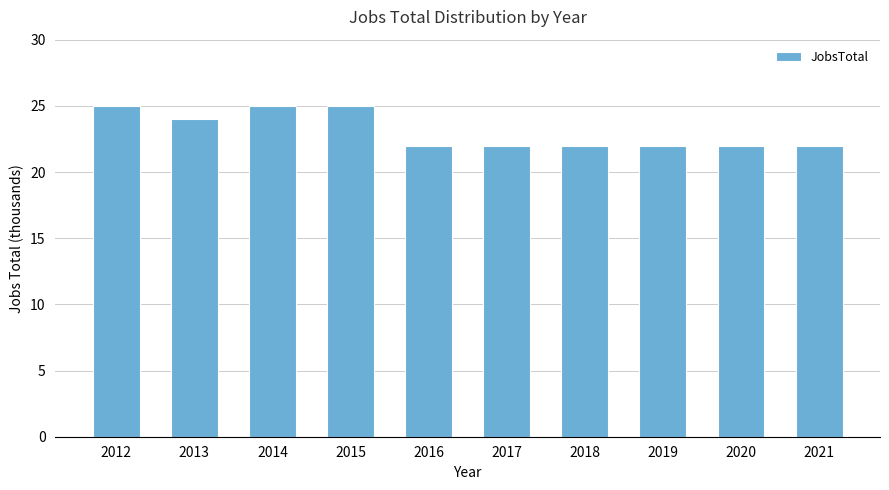

Reading left to right, what are all the values shown in this chart?

25	24	25	25	22	22	22	22	22	22